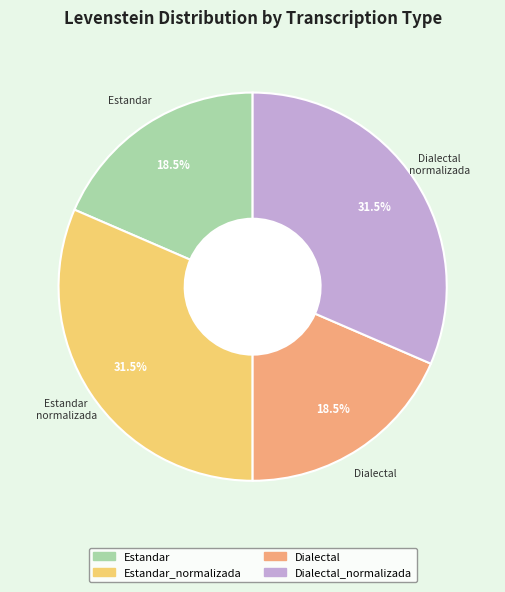

How many segments does this pie chart have?

4